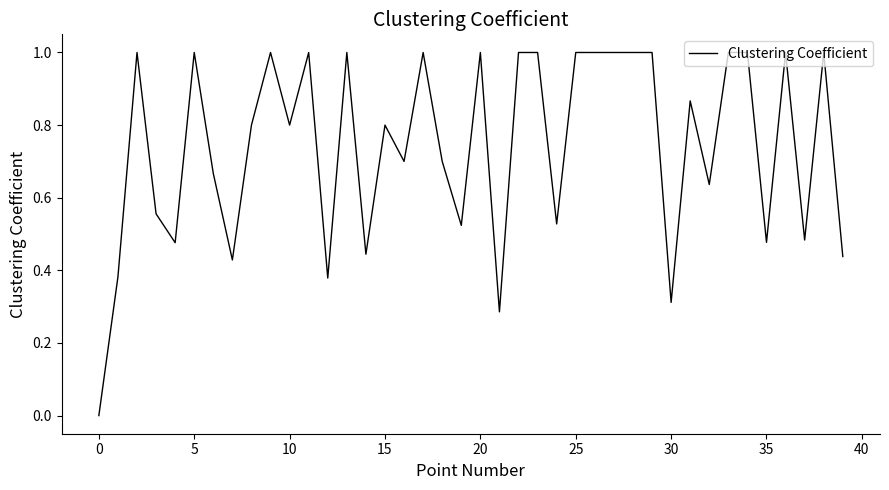

What is the difference between the maximum and minimum values?

1.0